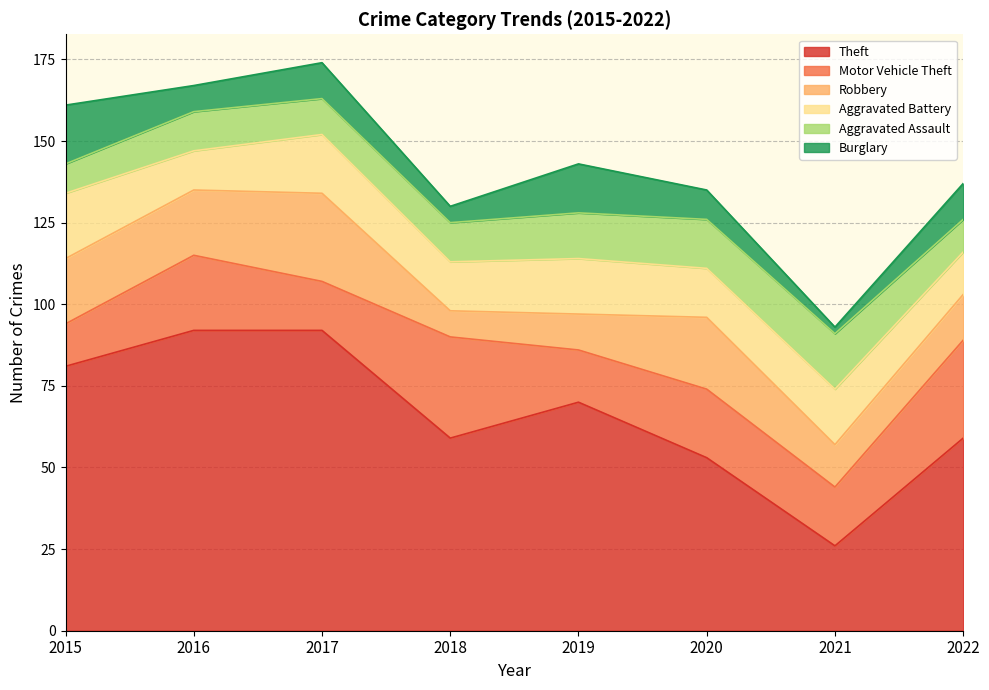

At which category does Aggravated Battery reach its first local peak?

2017